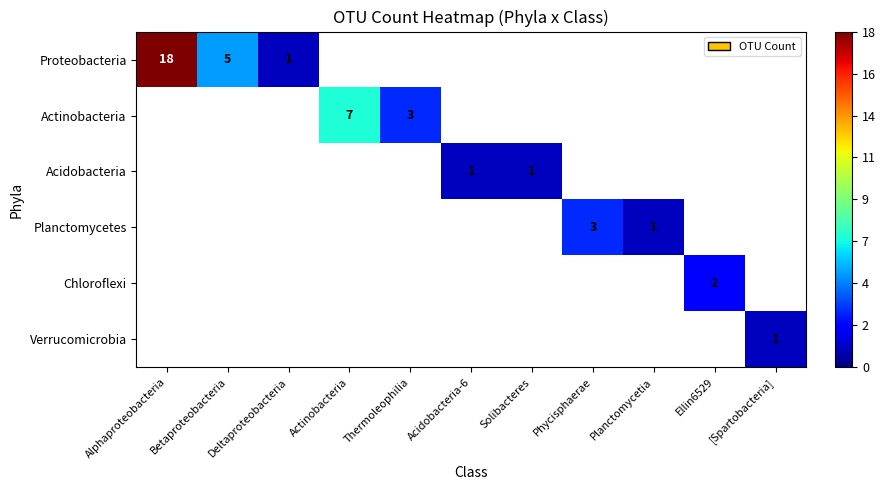

True or false: Chloroflexi has a value of 3 at Ellin6529.

False